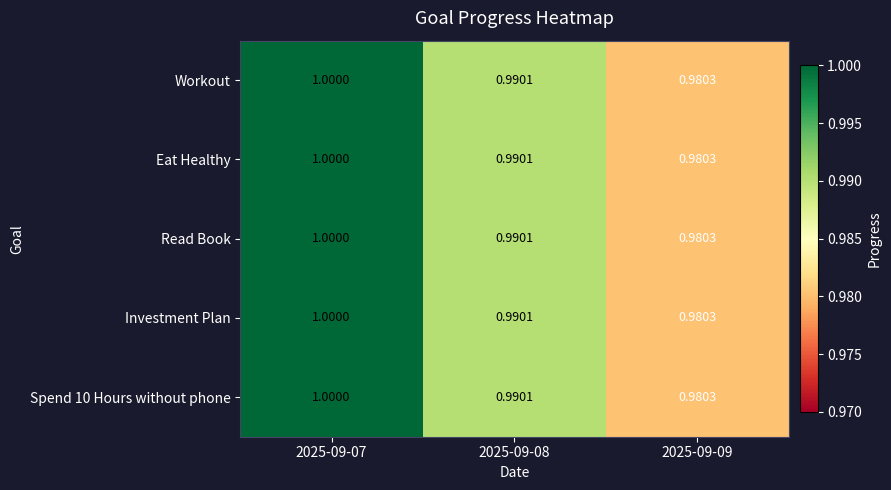

Reading left to right, list all the values displayed in this chart.

Workout: 2025-09-07=1.0	2025-09-08=1.0	2025-09-09=1.0
Eat Healthy: 2025-09-07=1.0	2025-09-08=1.0	2025-09-09=1.0
Read Book: 2025-09-07=1.0	2025-09-08=1.0	2025-09-09=1.0
Investment Plan: 2025-09-07=1.0	2025-09-08=1.0	2025-09-09=1.0
Spend 10 Hours without phone: 2025-09-07=1.0	2025-09-08=1.0	2025-09-09=1.0